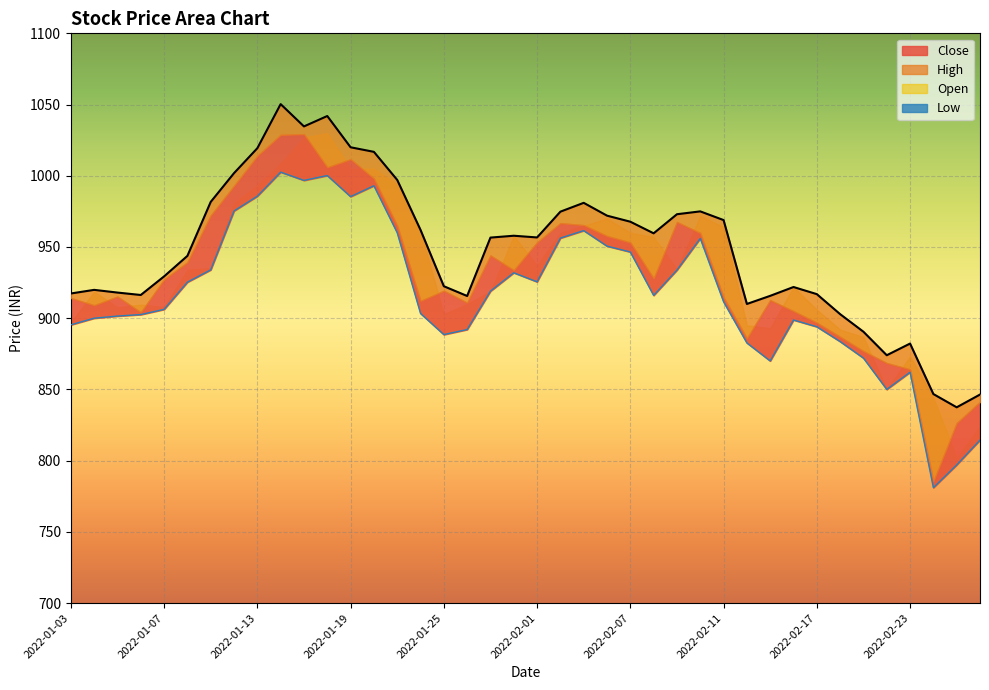

What is the value of the High point at the 17th from the left?

922.5